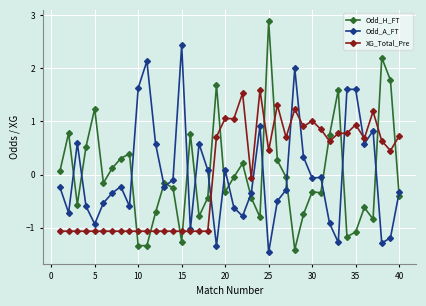

True or false: XG_Total_Pre and Odd_H_FT intersect in this chart.

True